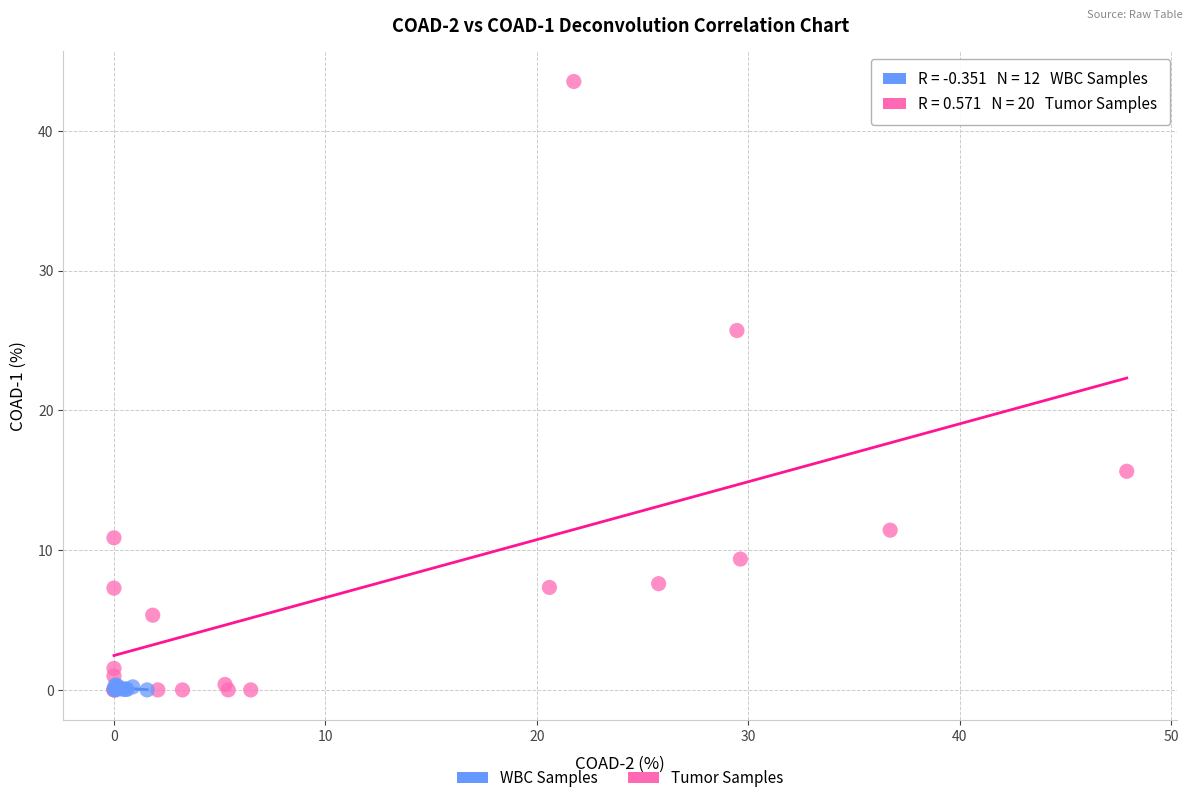

Which series has the largest Y range (max minus min)?

Tumor Samples